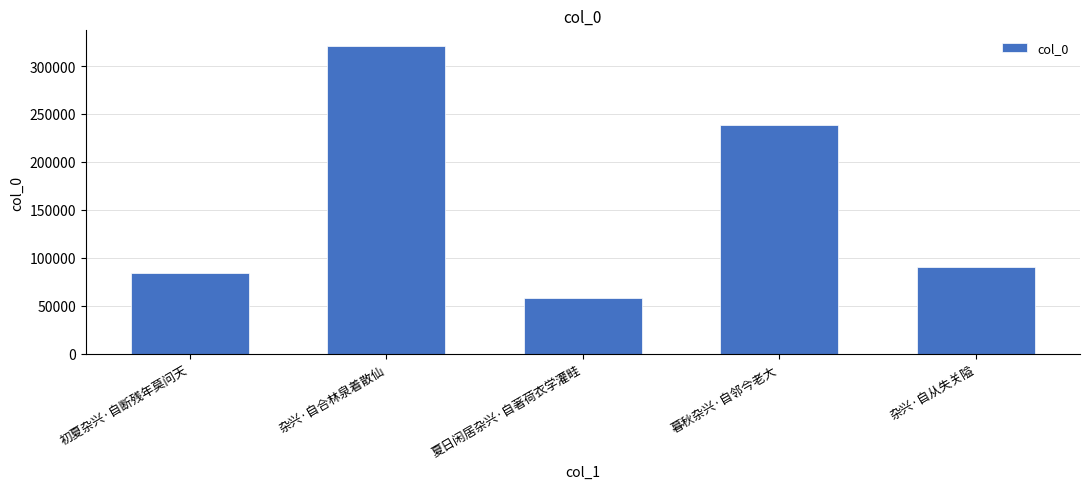

Rank the categories by value from highest to lowest.

杂兴·自合林泉着散仙, 暮秋杂兴·自邻今老大, 杂兴·自从失关隘, 初夏杂兴·自断残年莫问天, 夏日闲居杂兴·自著荷衣学灌畦